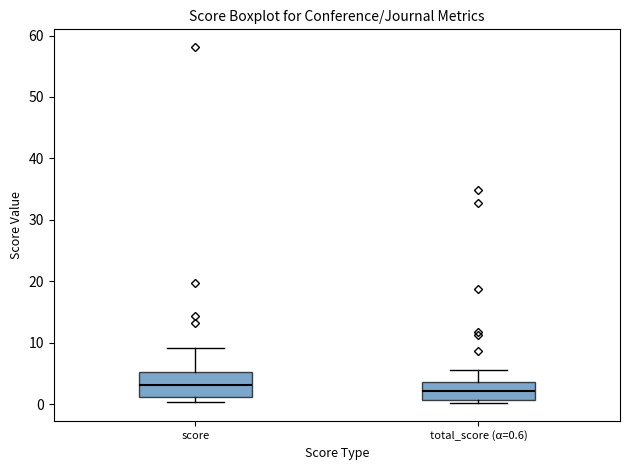

Reading left to right, read every box against the y-axis: the position of its median line, the range the box covers, and the ends of its whiskers. The values are not printed on the chart, so give them approximately, as read against the axis.

score: median 3, box 1 to 5, whiskers 0 to 9
total_score (α=0.6): median 2, box 1 to 4, whiskers 0 to 6